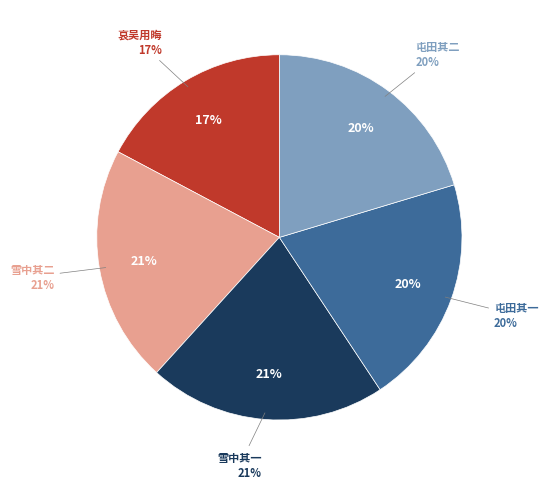

Is it true that 雪中同华甫发南浦酬用晦 其一 is 21% of the pie?

True